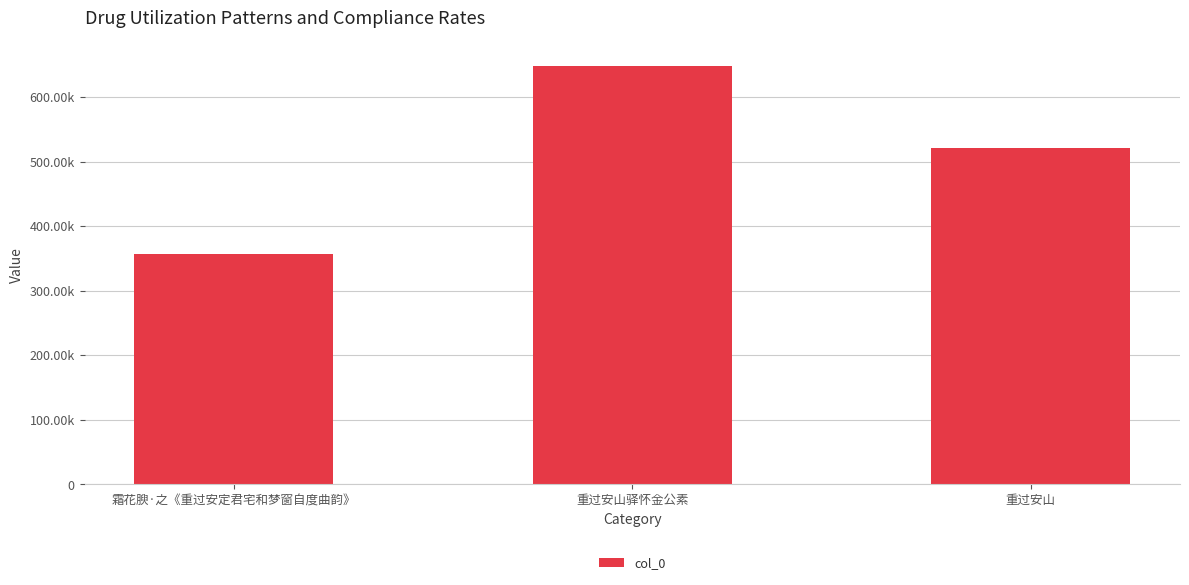

Reading left to right, list all the values displayed in this chart.

356948	648383	521681